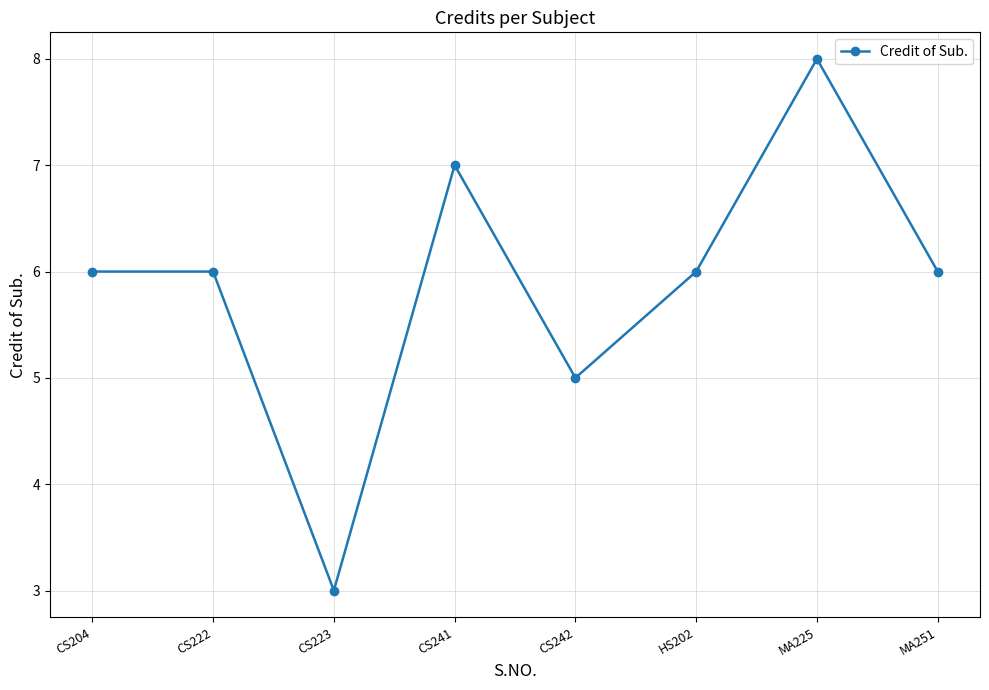

What is the value of the 6th point from the left?

6